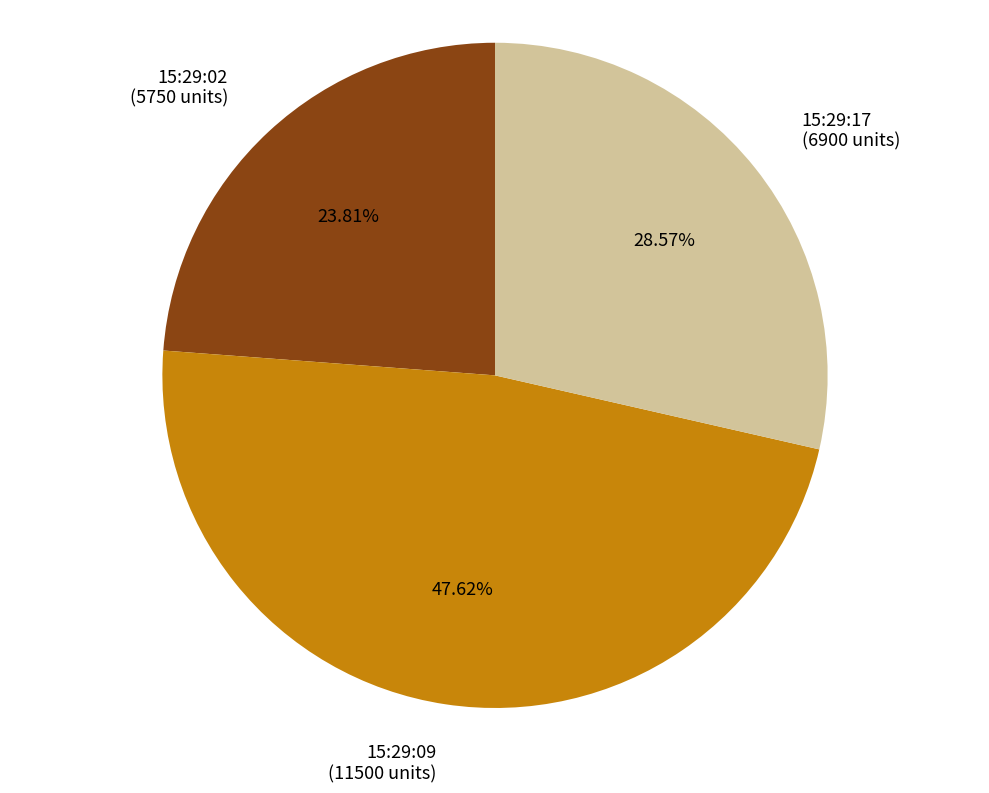

True or false: 15:29:09 accounts for 48% of the total.

True